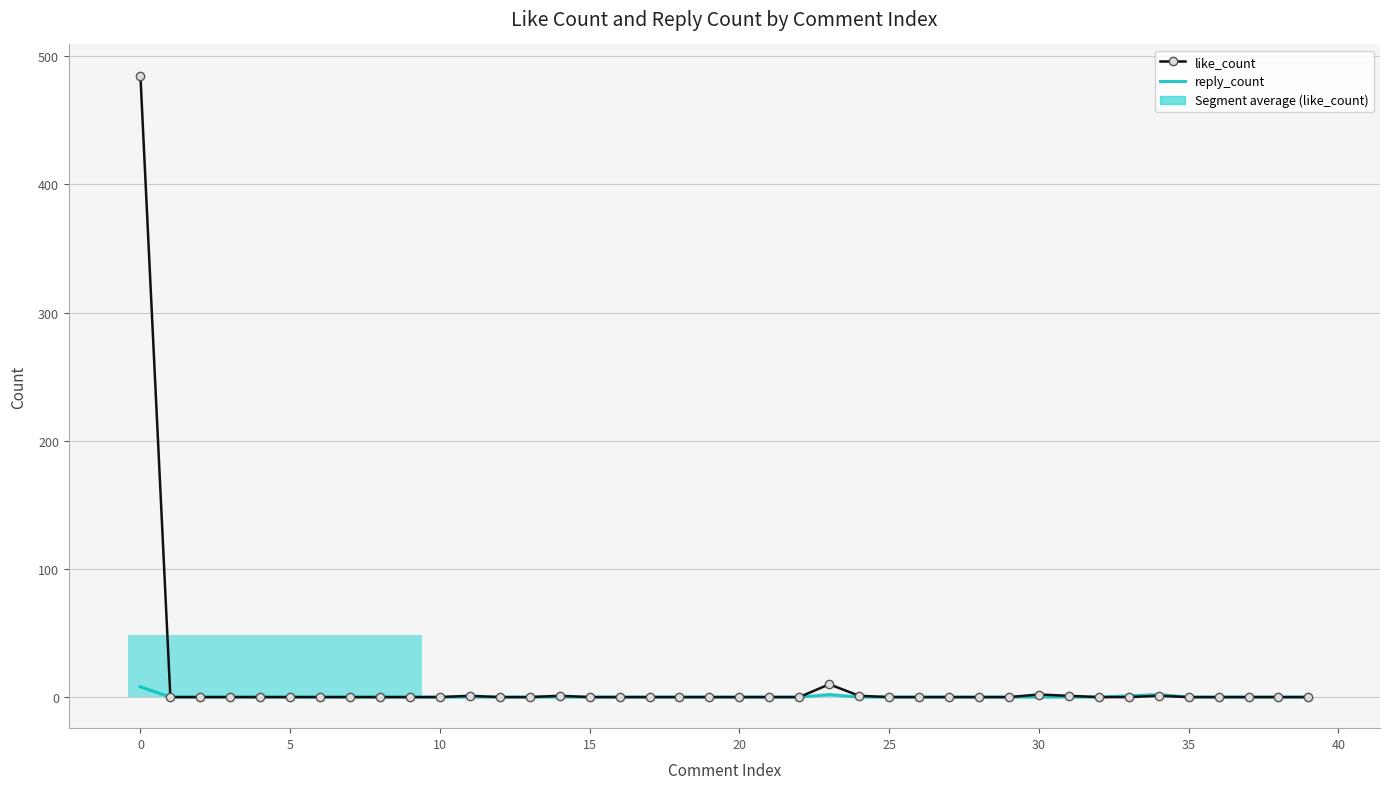

True or false: like_count and reply_count cross at least once.

False